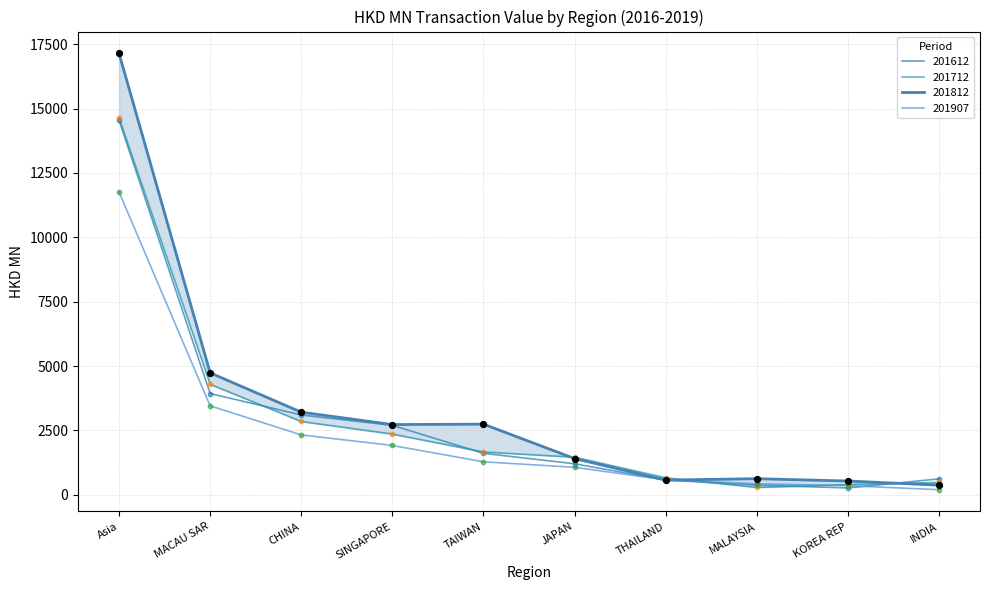

What is the total value across all series at MACAU SAR?

16414.6